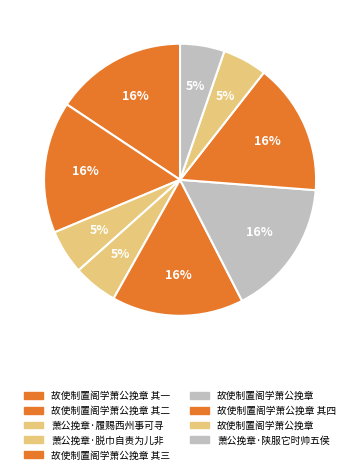

Count the number of slices in the pie.

9